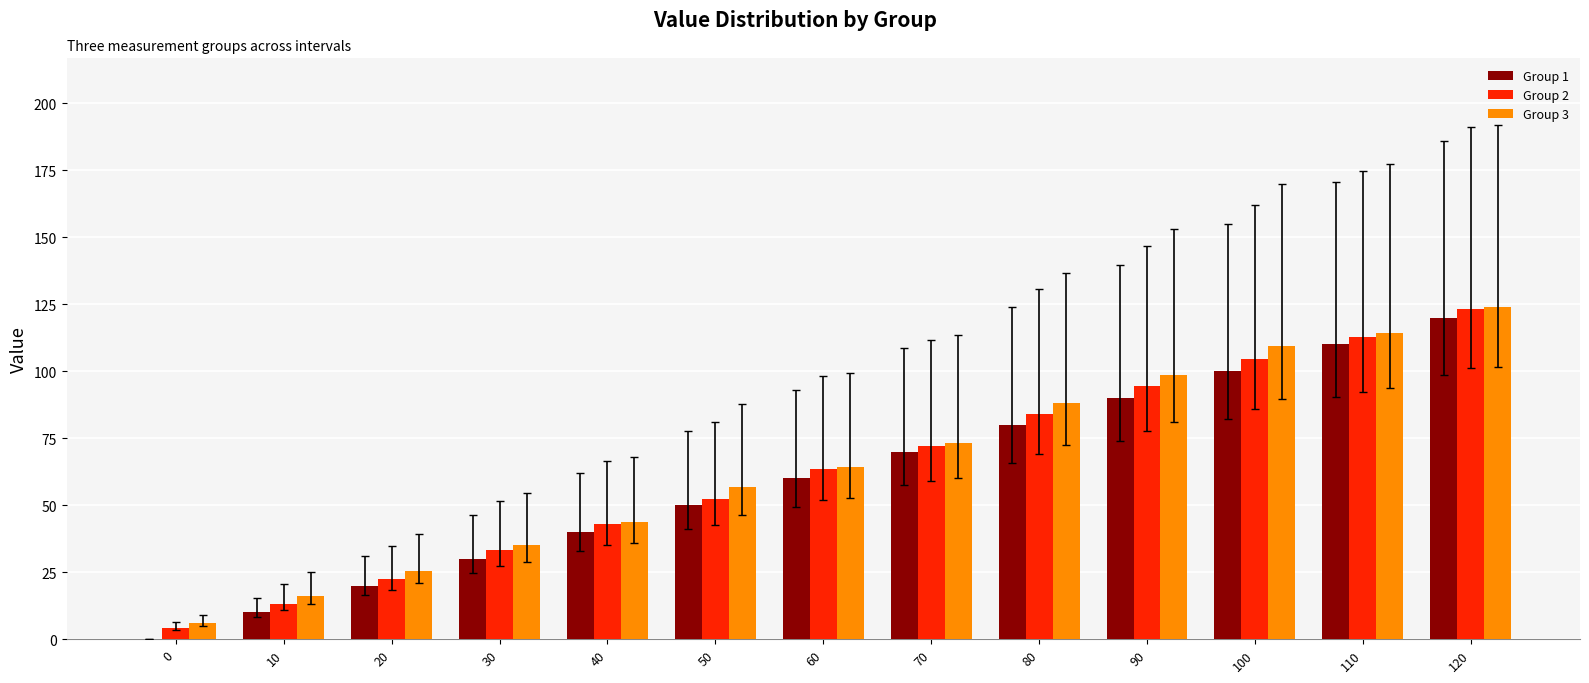

What is the difference between the Group 3 values at 110 and 80?

26.1